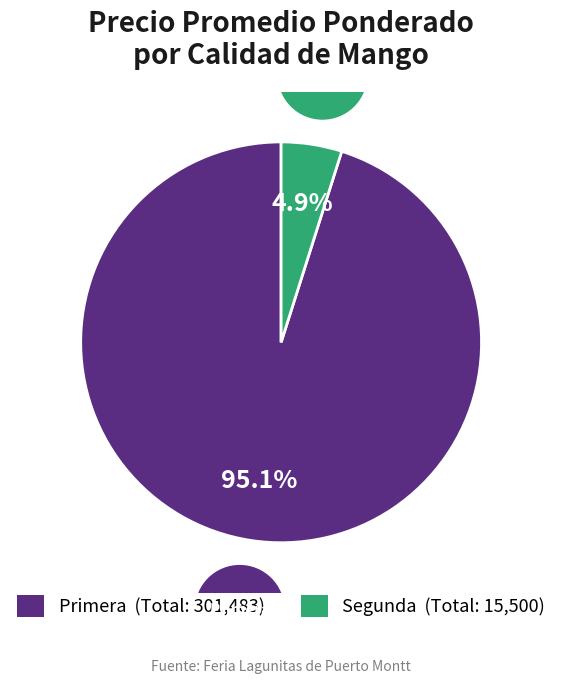

How many slices are in this pie chart?

2